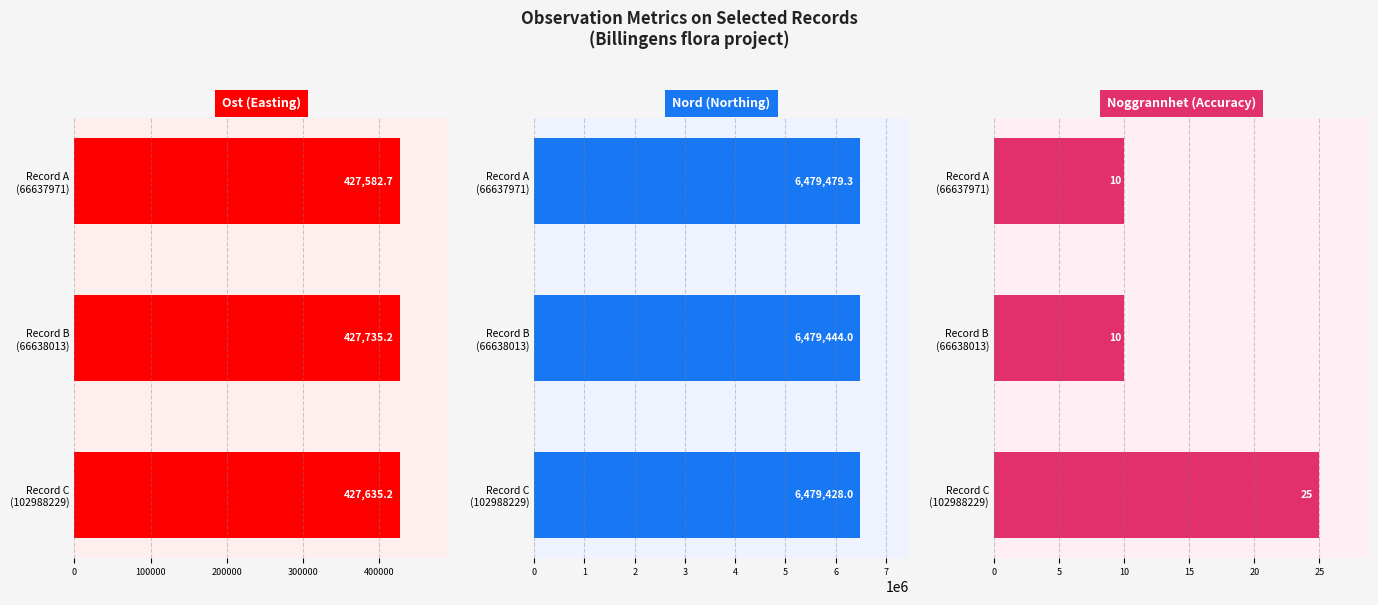

Which series has the largest range (max minus min)?

Ost (Easting)